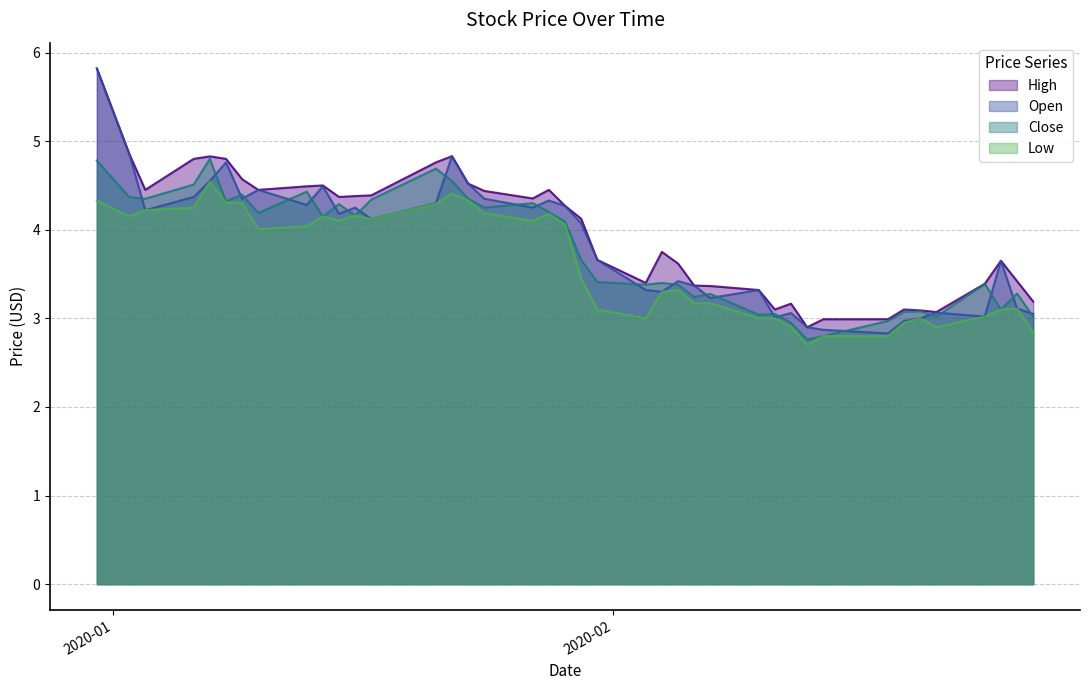

Where is High nearest to the value 4?

2020-01-30